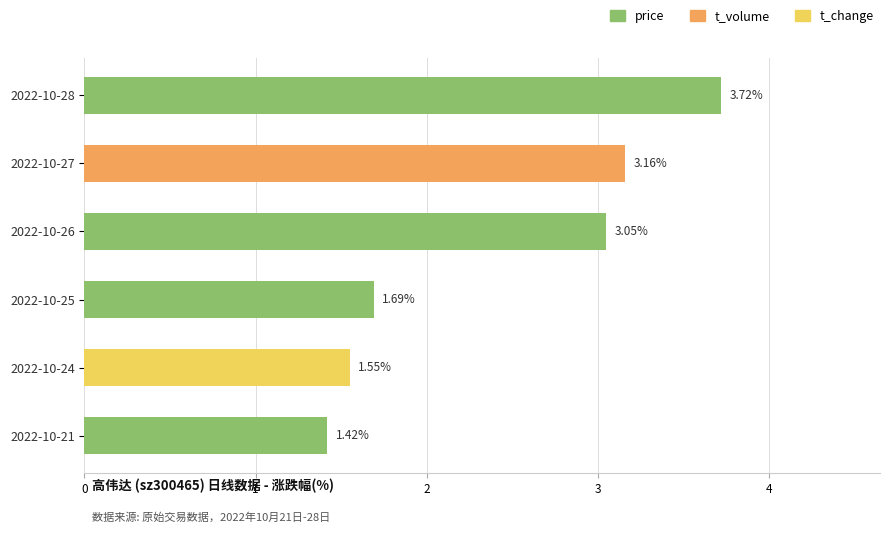

List the labels in order of value, largest first.

2022-10-28, 2022-10-27, 2022-10-26, 2022-10-25, 2022-10-24, 2022-10-21